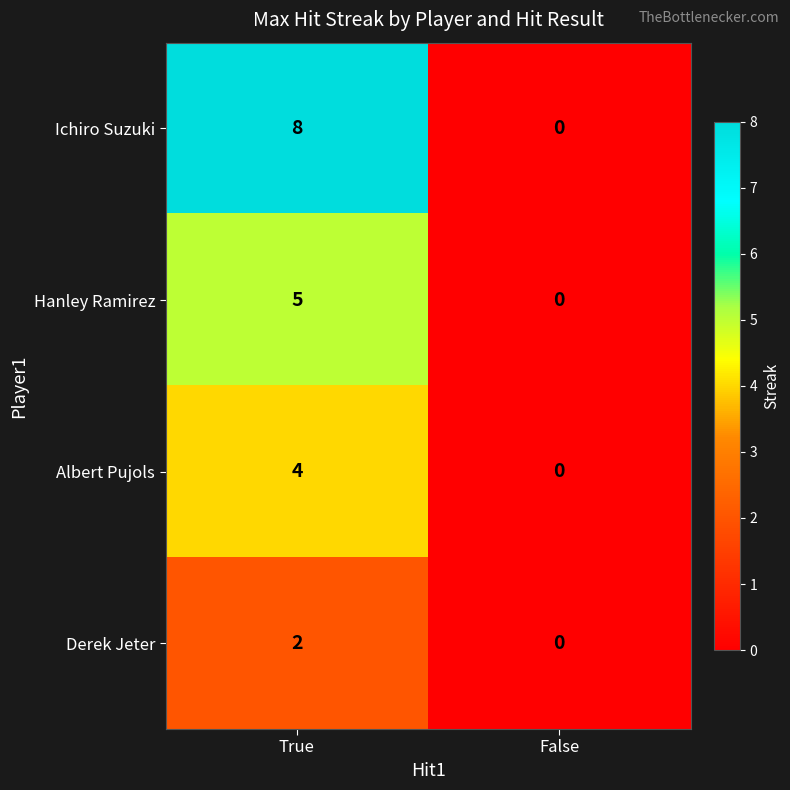

How many categories are shown in the chart?

2